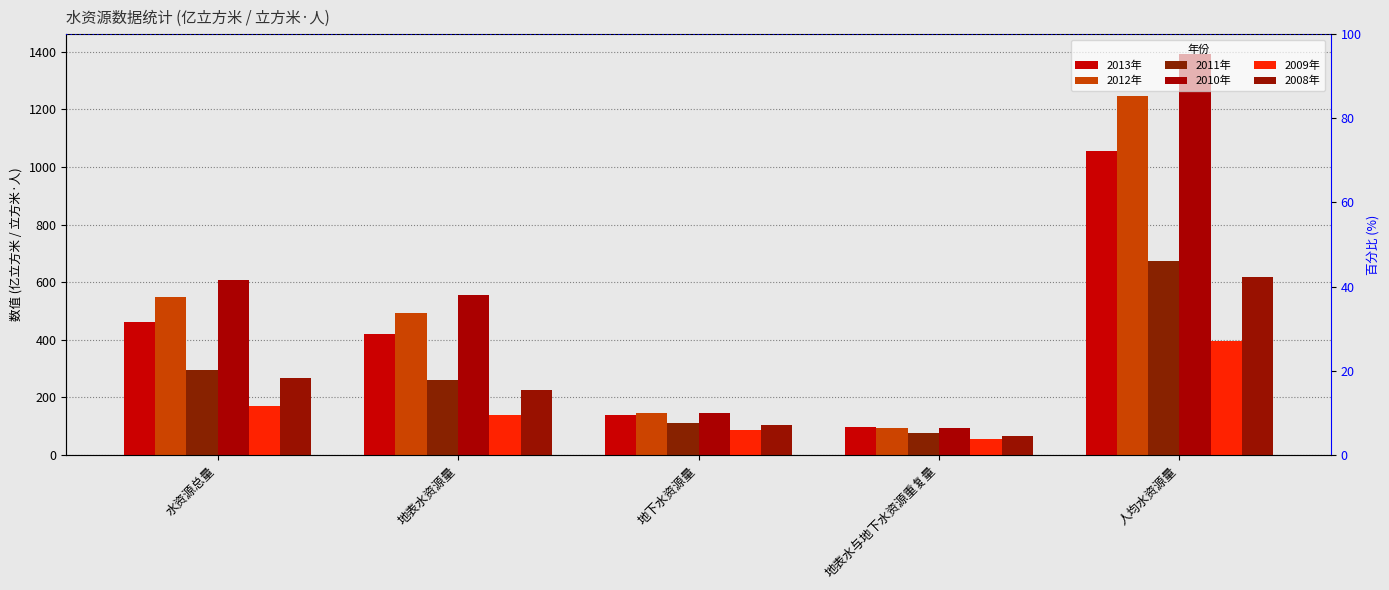

What is the sum of all 2009年 values?

847.2